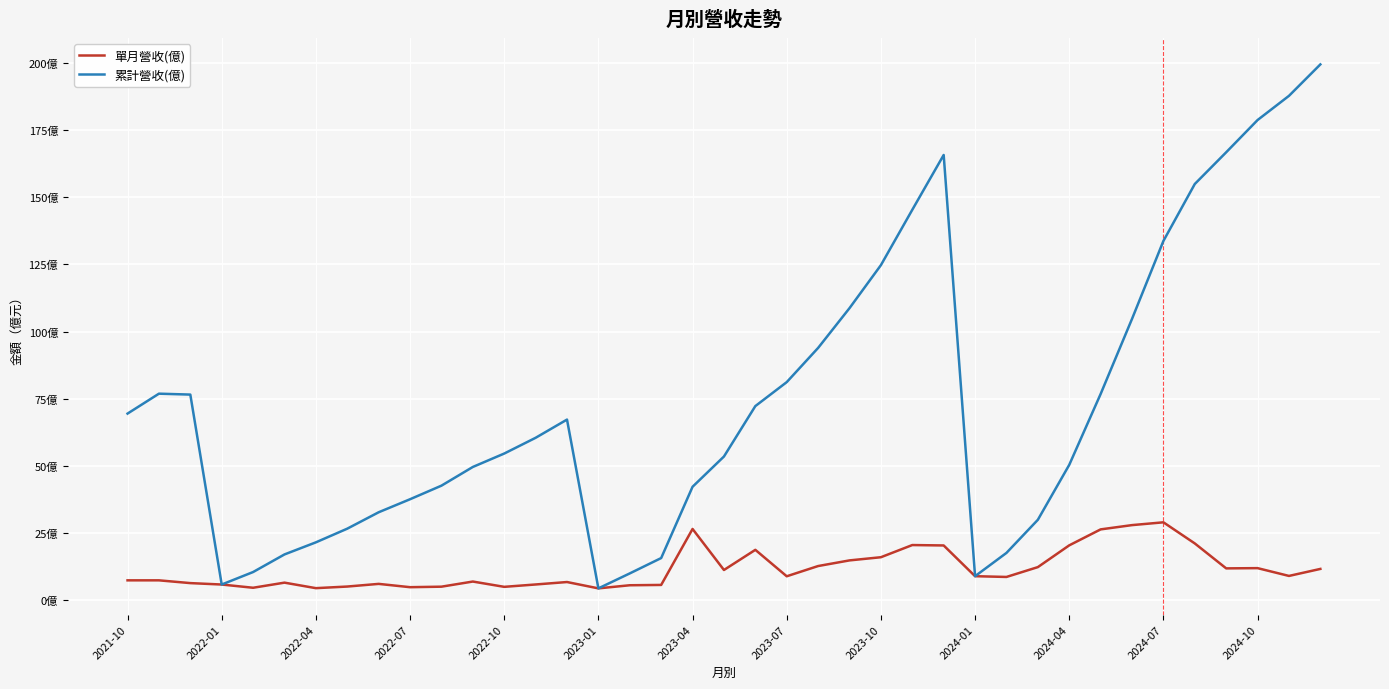

What is the minimum value shown in the chart?

4.4